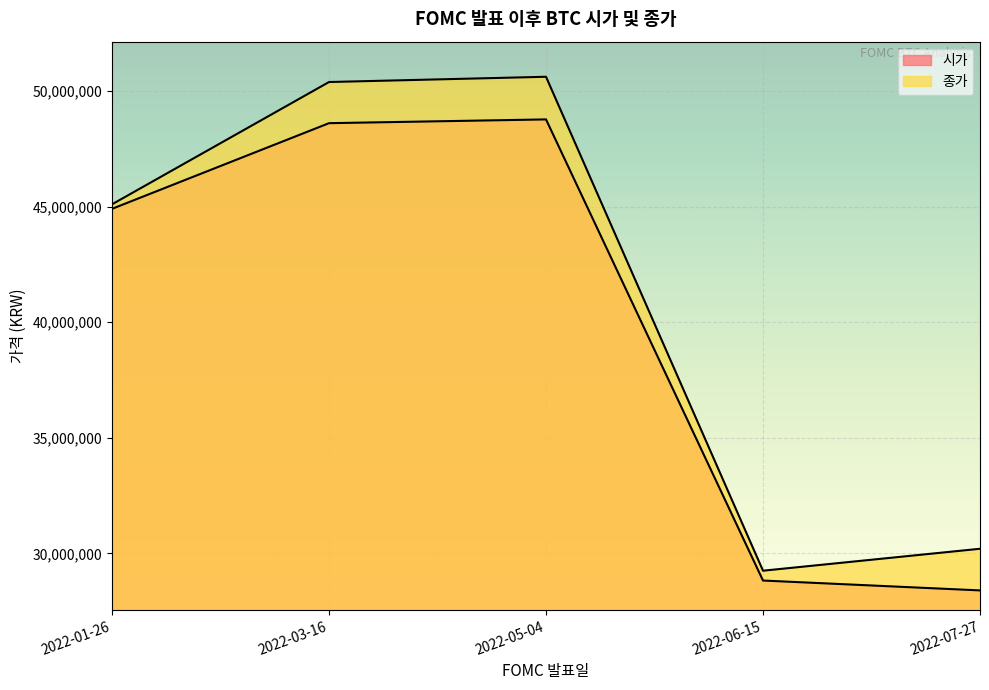

How many lines are shown in the chart?

2